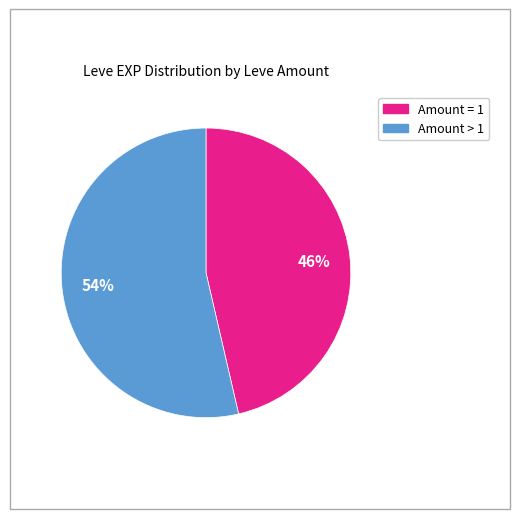

Does any single category account for the majority?

Yes